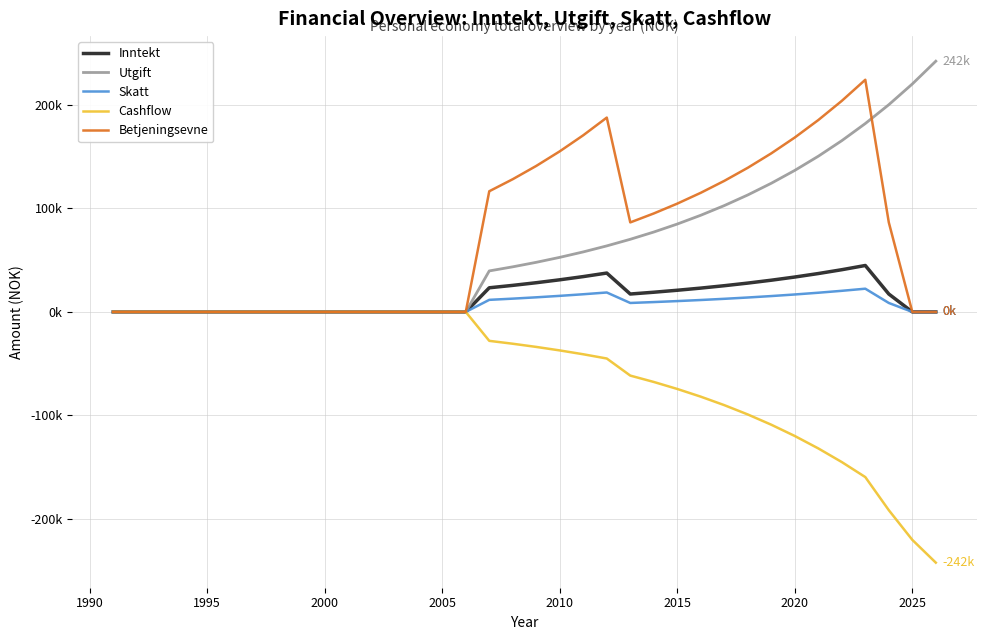

True or false: Skatt and Utgift cross at least once.

False